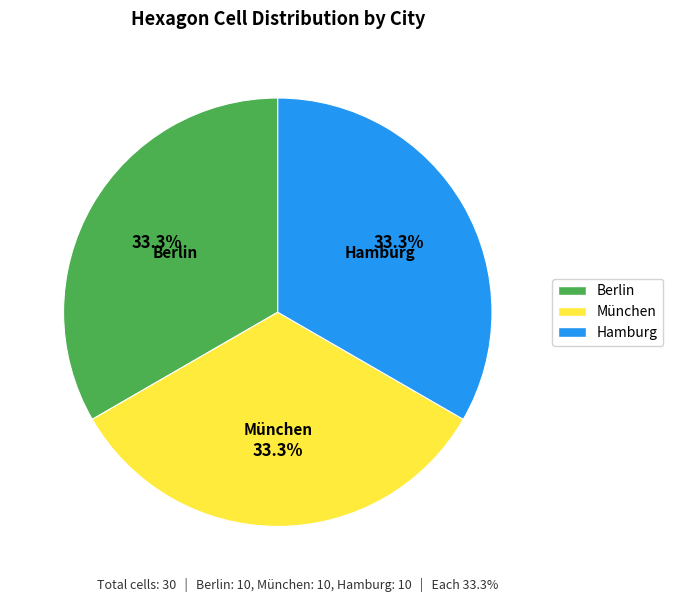

Is there a majority slice in this chart?

No